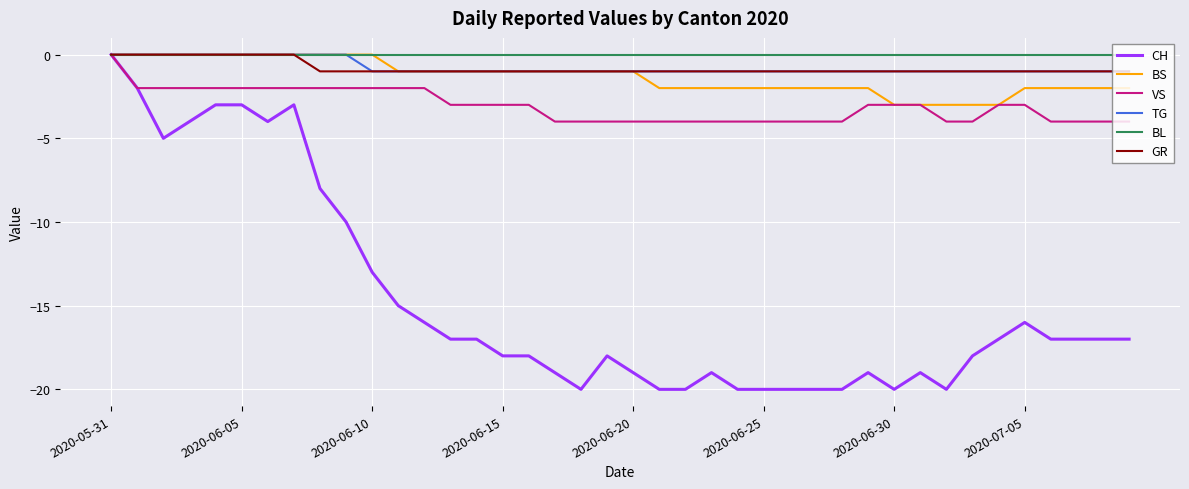

What is the lowest value of the BS series?

-3